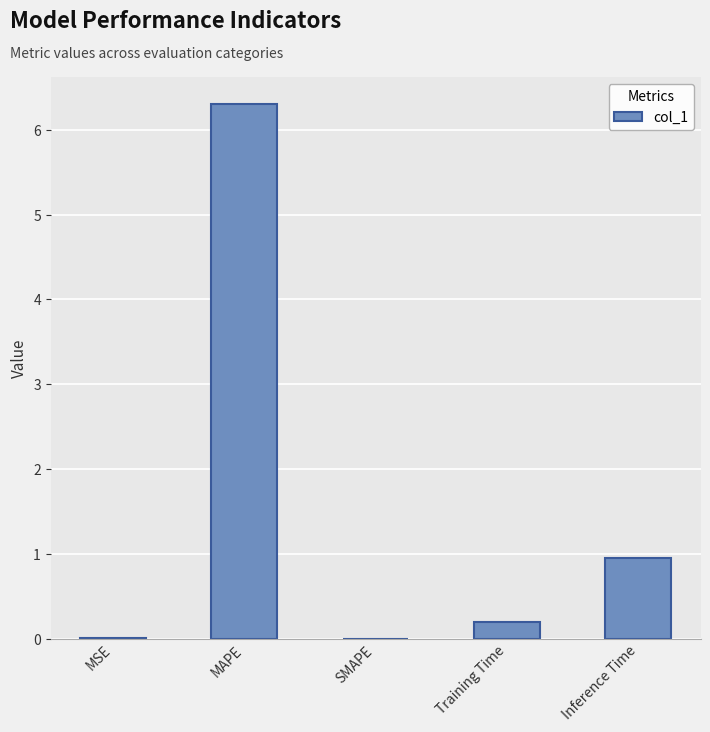

The value at Inference Time is 0.9. True or false?

True